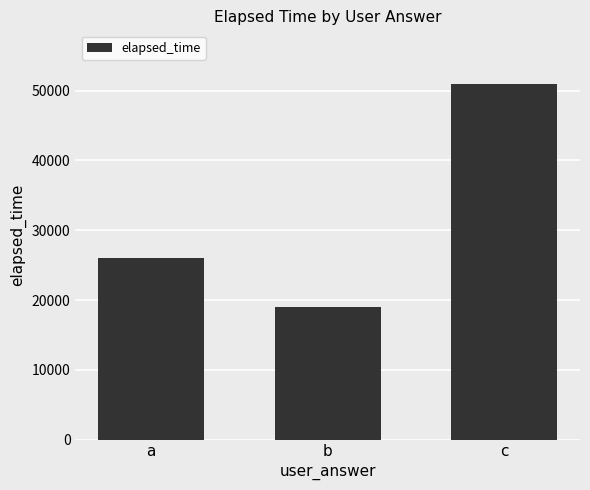

What is the value of the 2nd bar from the left?

19000